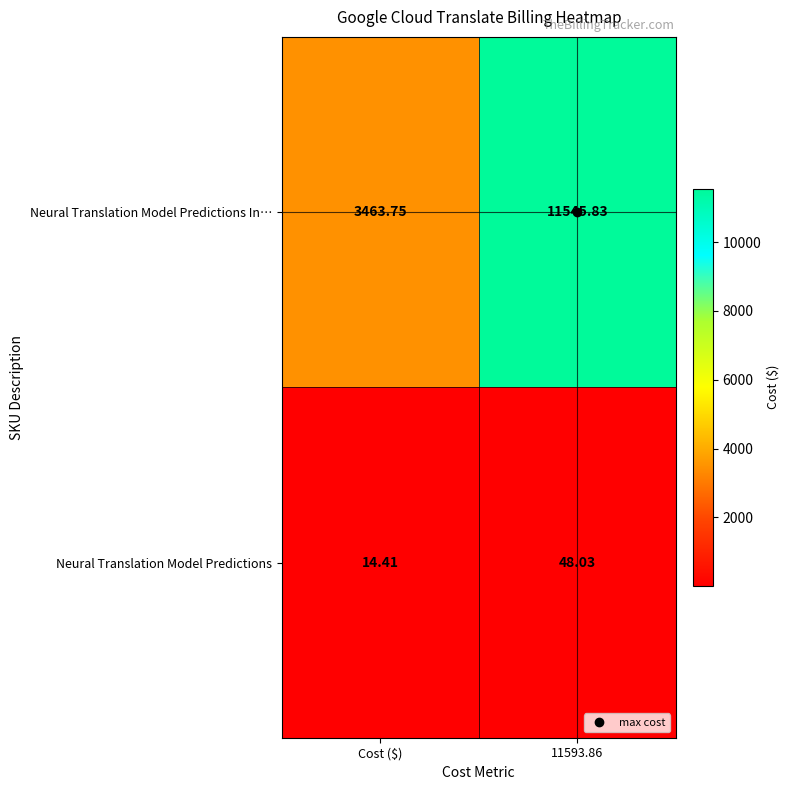

At which label is Neural Translation Model Predictions closest to 31?

Cost ($)